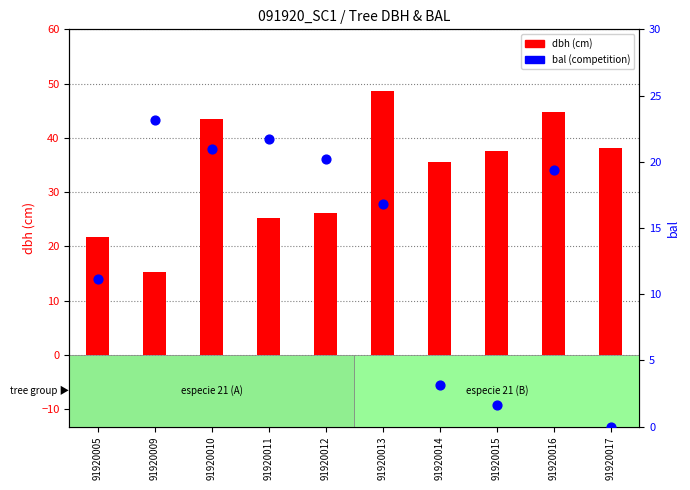

What are all the series names shown in the legend?

dbh (cm), bal